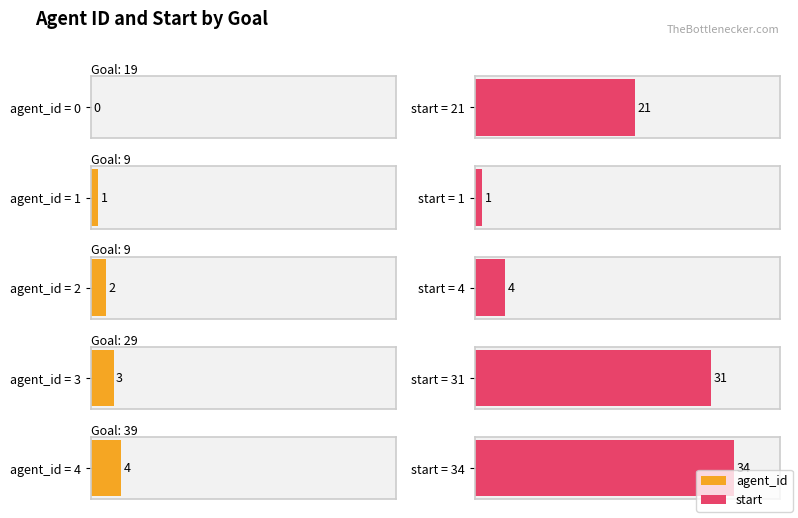

How many values in the agent_id series are below 2?

2